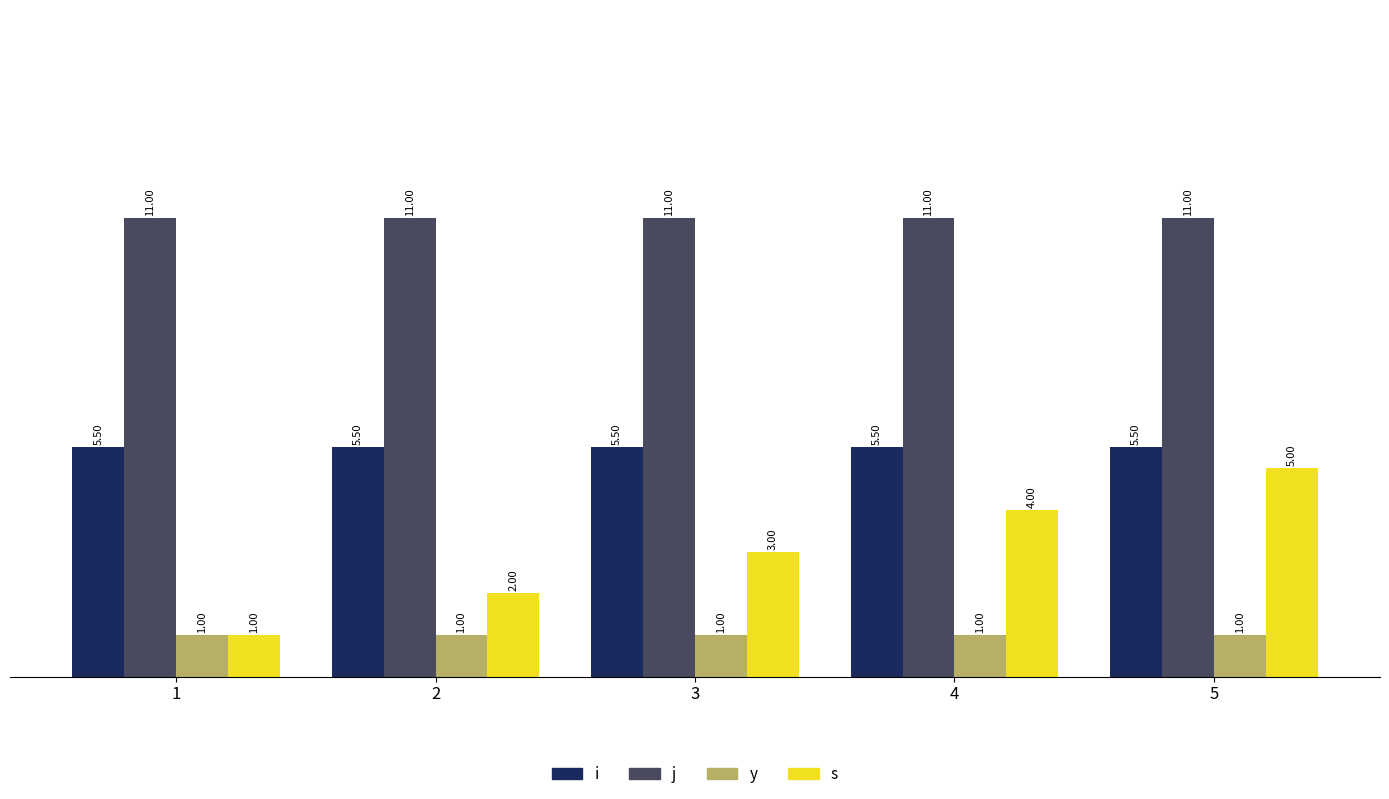

List the series in order of their peak value, lowest first.

y, s, i, j